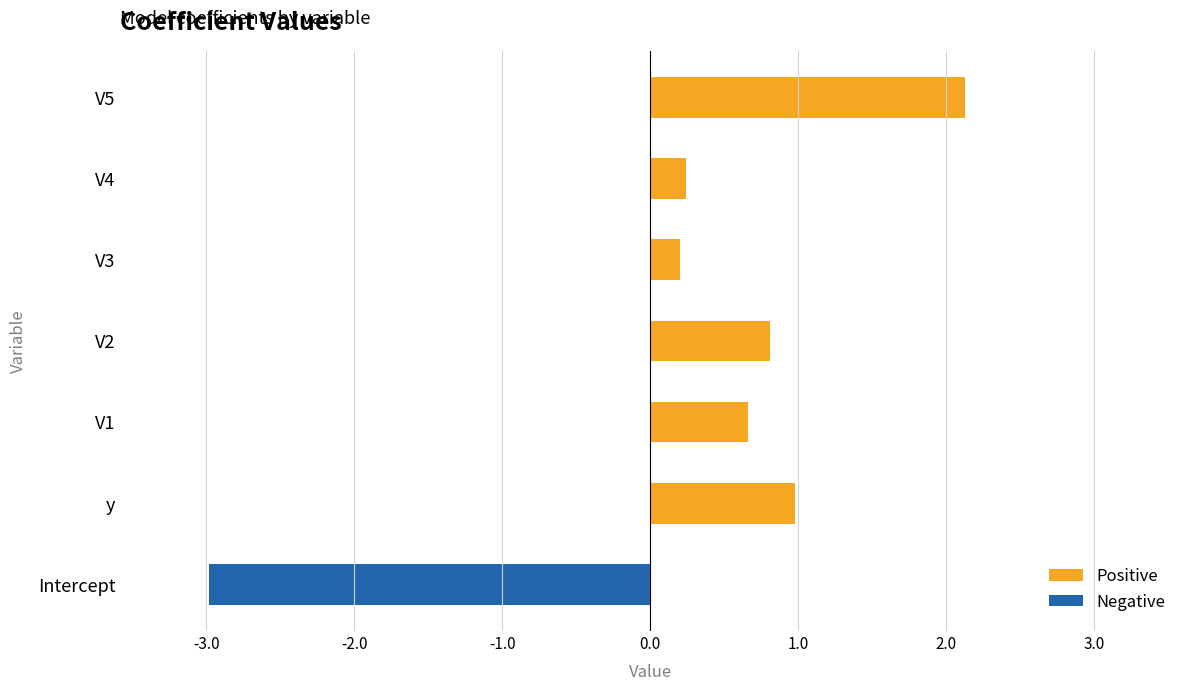

What is the sum of all values?

2.0